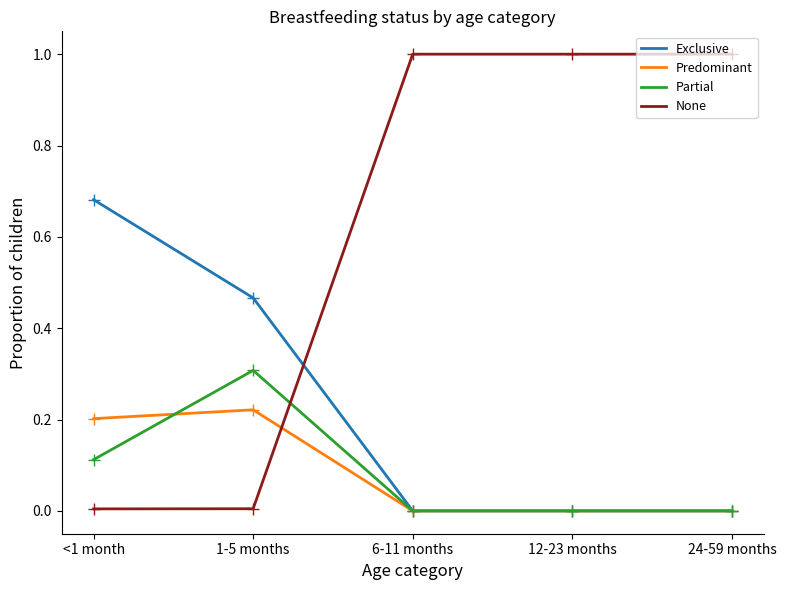

Between which two adjacent categories do None and Exclusive first intersect?

1-5 months and 6-11 months